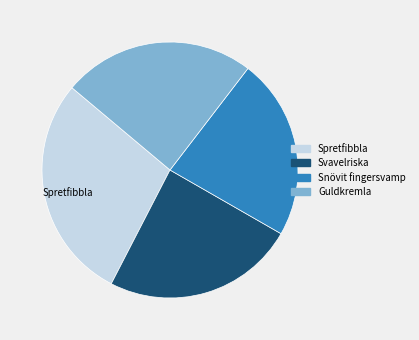

Is it true that Guldkremla is 24% of the pie?

True